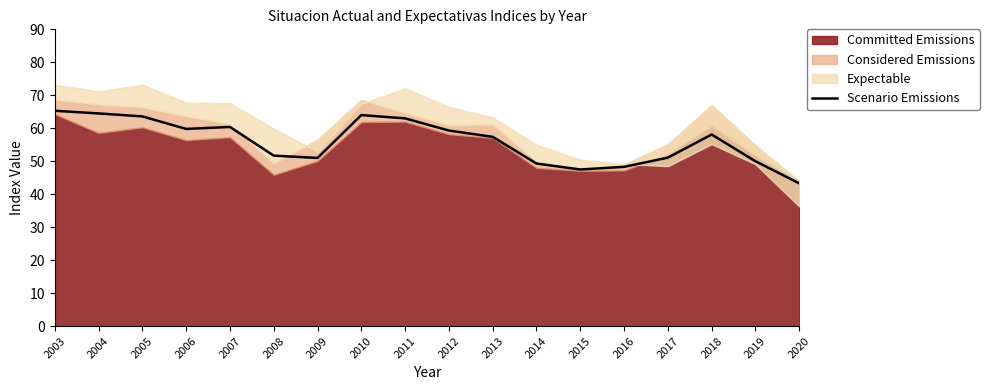

Which label corresponds to the smallest value in the chart?

2020